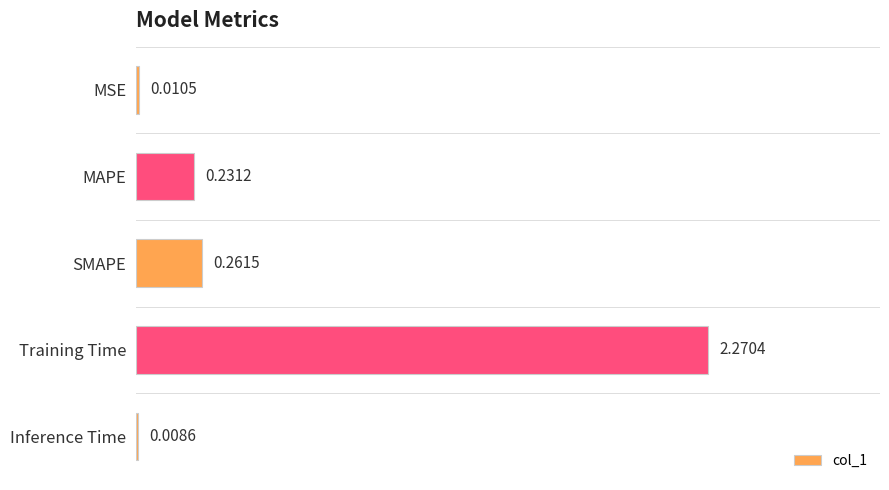

Which has a higher value, MAPE or MSE?

MAPE